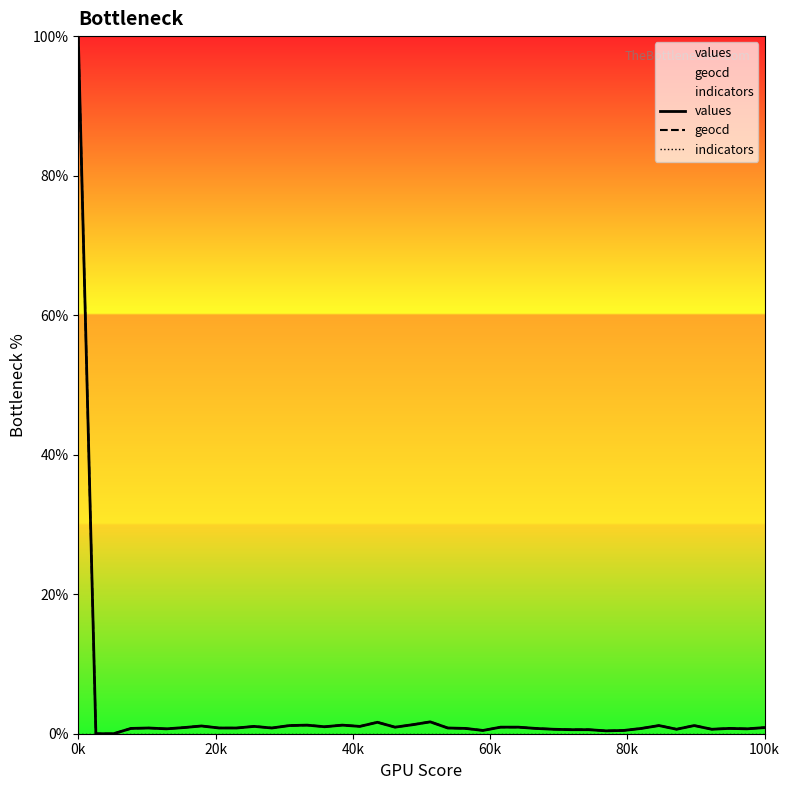

At how many categories does at least one series exceed 11?

1